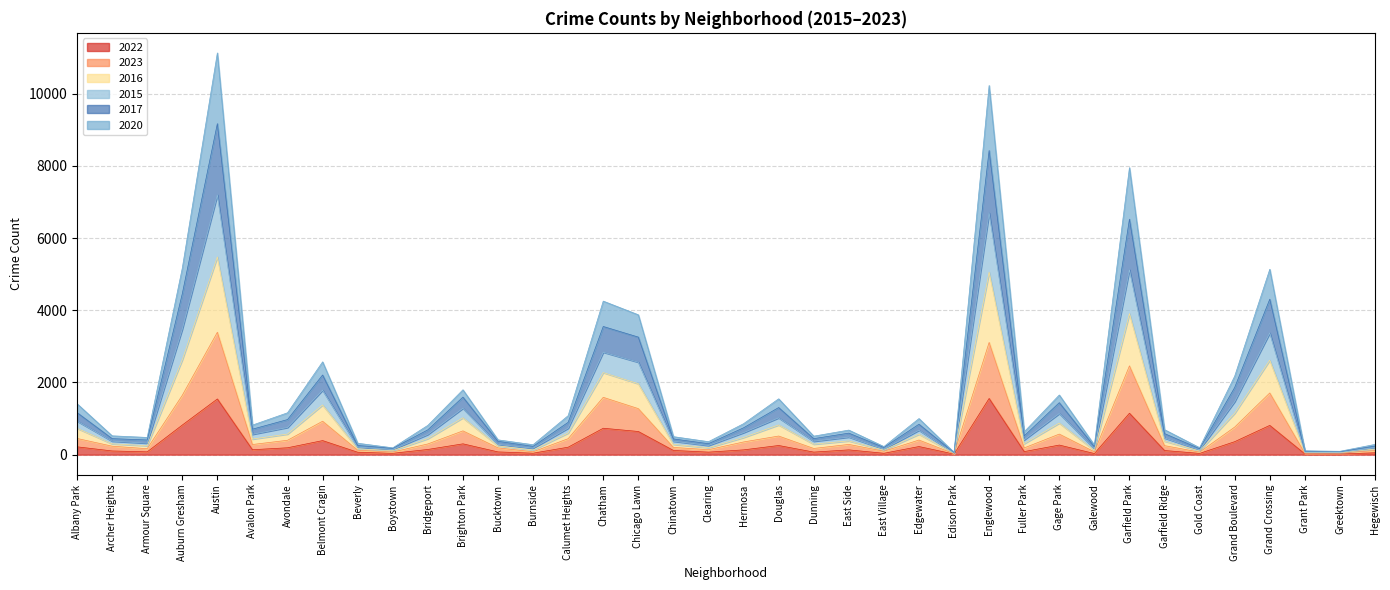

What is the total value across all series at Englewood?

10224